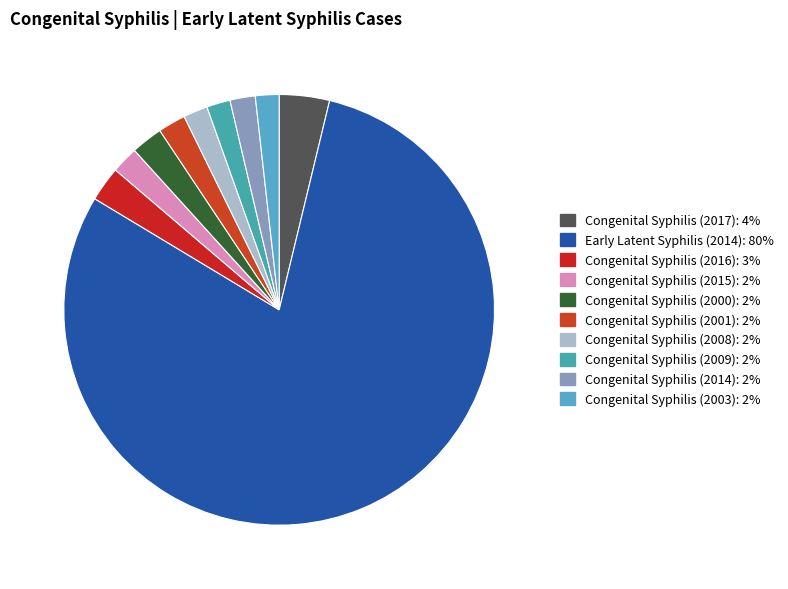

What is the ratio of the value at Early Latent Syphilis (2014) to the value at Congenital Syphilis (2008)?

43.6